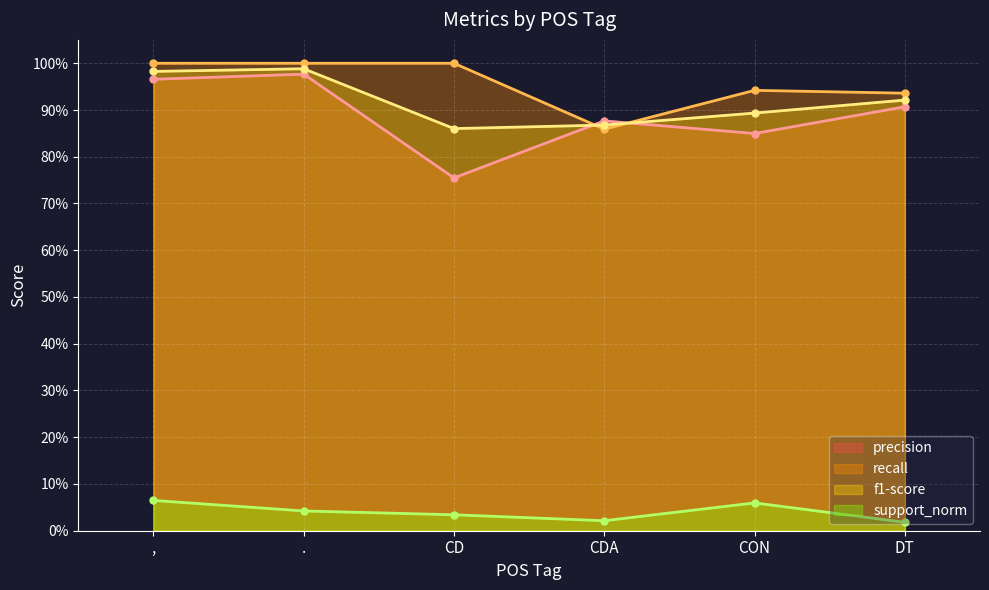

How many lines are shown in the chart?

4